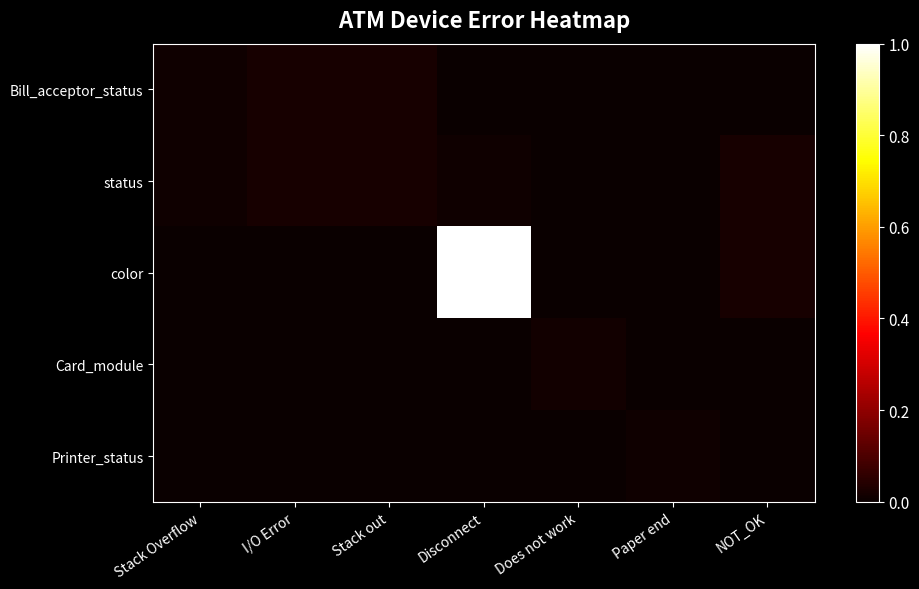

At which category is the sum across all series the highest?

Disconnect